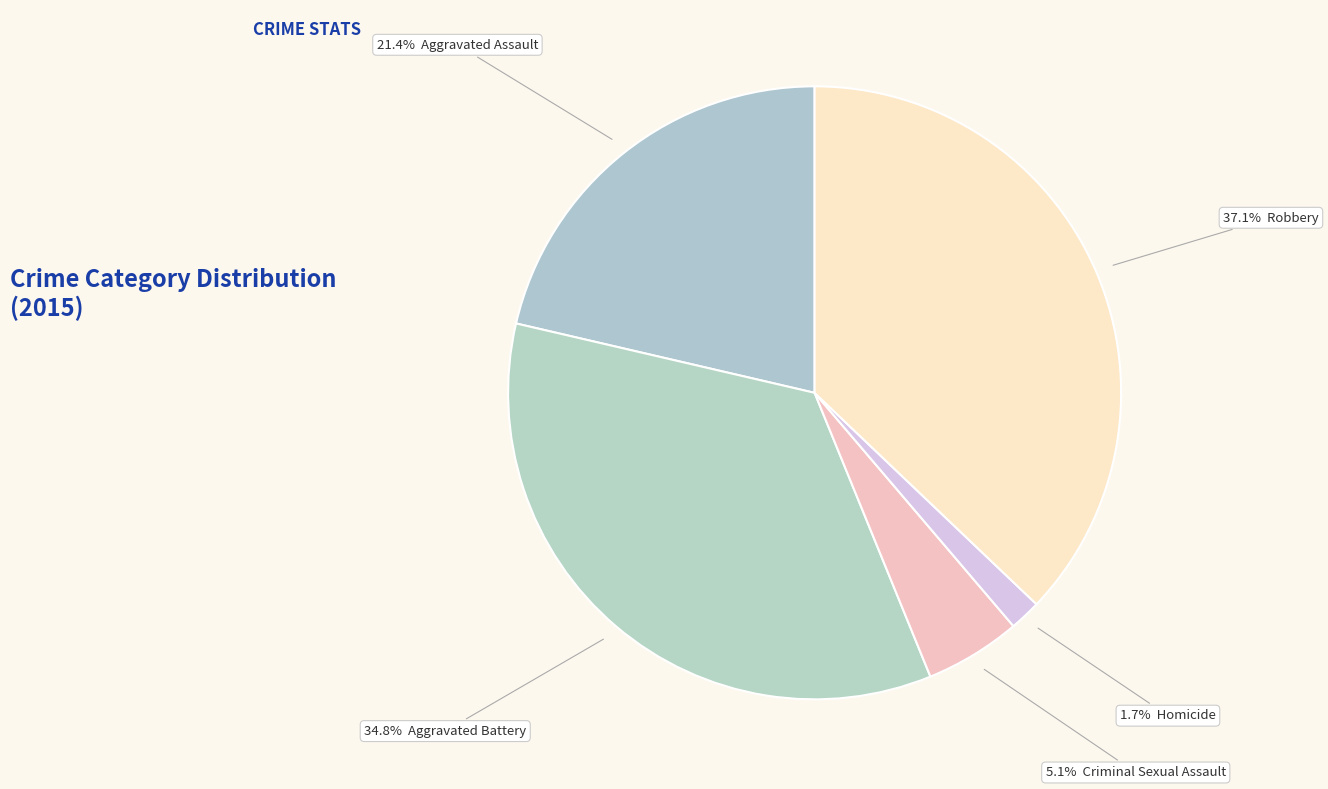

To the nearest percent, what is the difference between the largest and smallest slice percentages?

35%